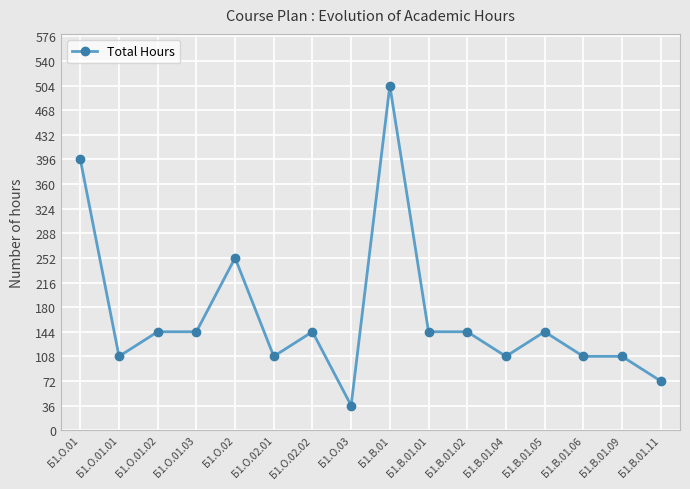

The chart shows a value of 108 at Б1.В.01.06. True or false?

True